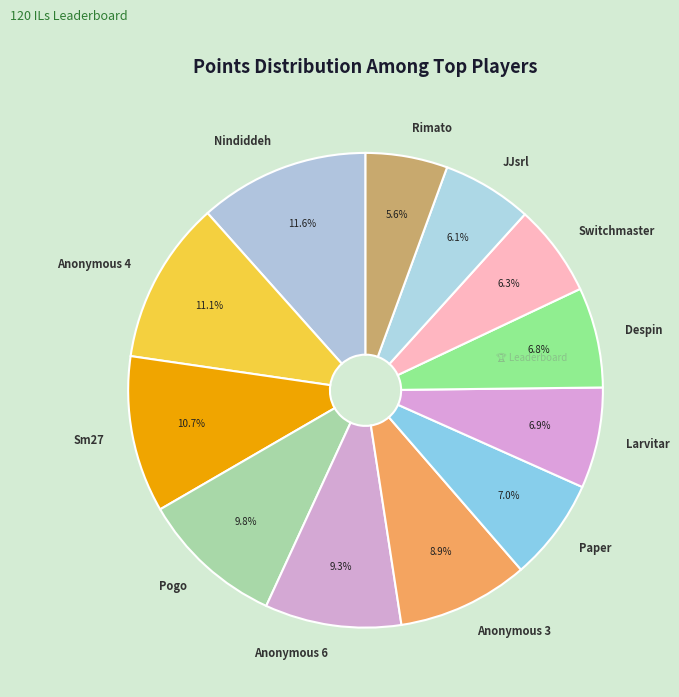

How many slices are in this pie chart?

12